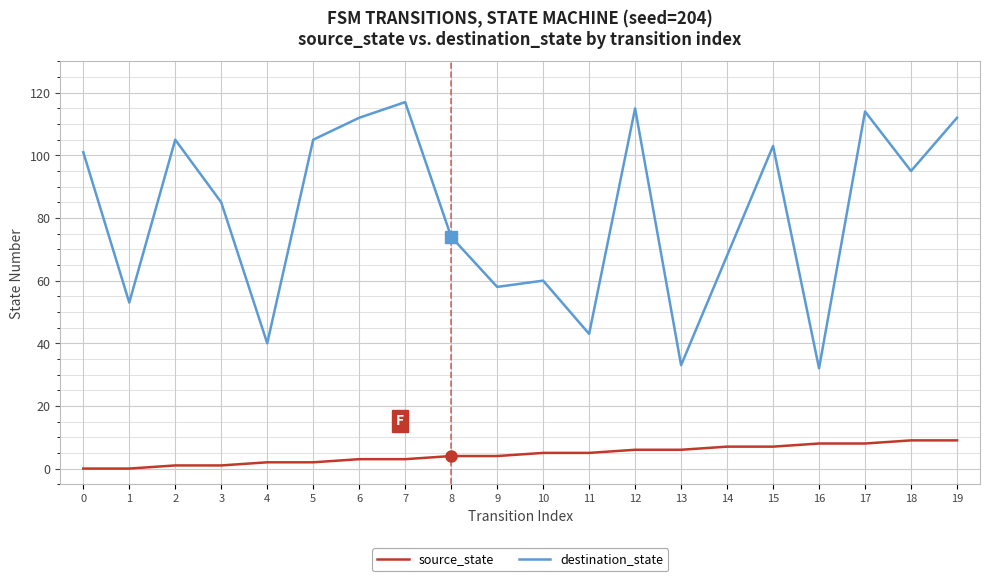

Which series has the largest total across all categories?

destination_state